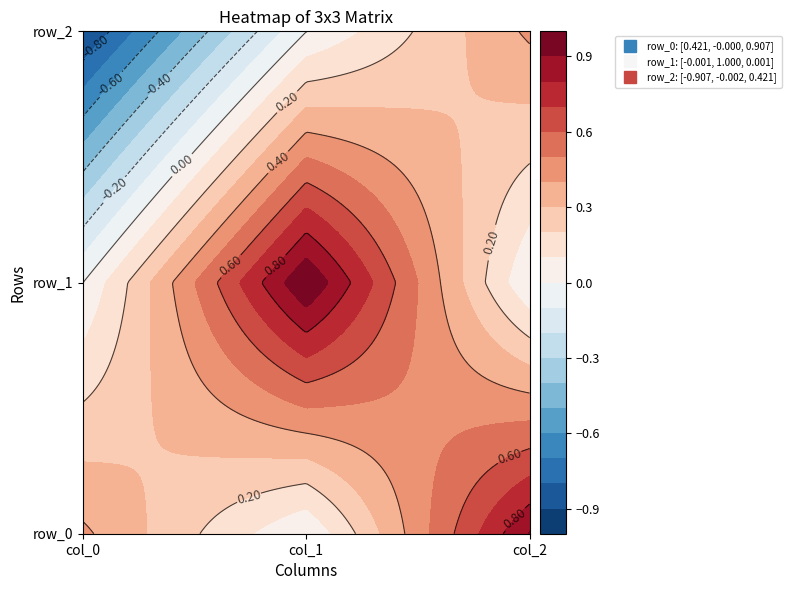

What is the average value of the row_2 series?

-0.2